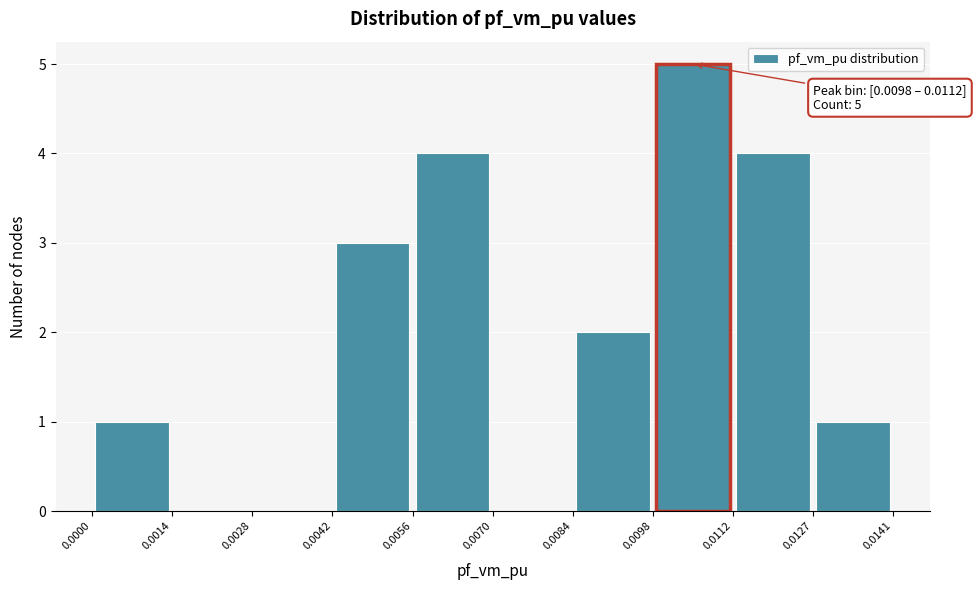

Which range on the x-axis has the tallest bar?

0.0098 to 0.0112